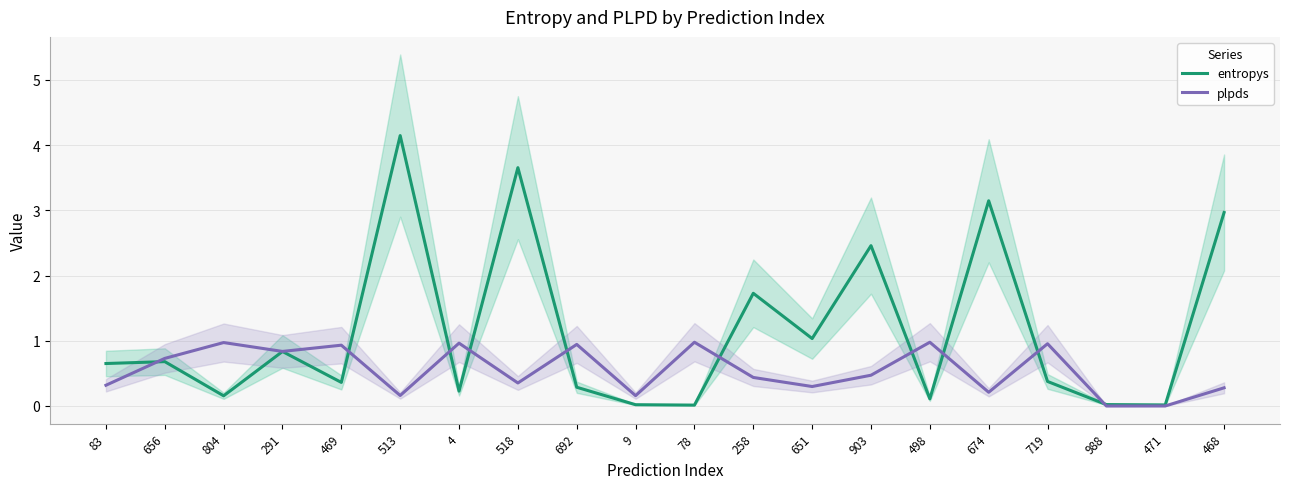

True or false: entropys has a value of 0.3 at 4.

False